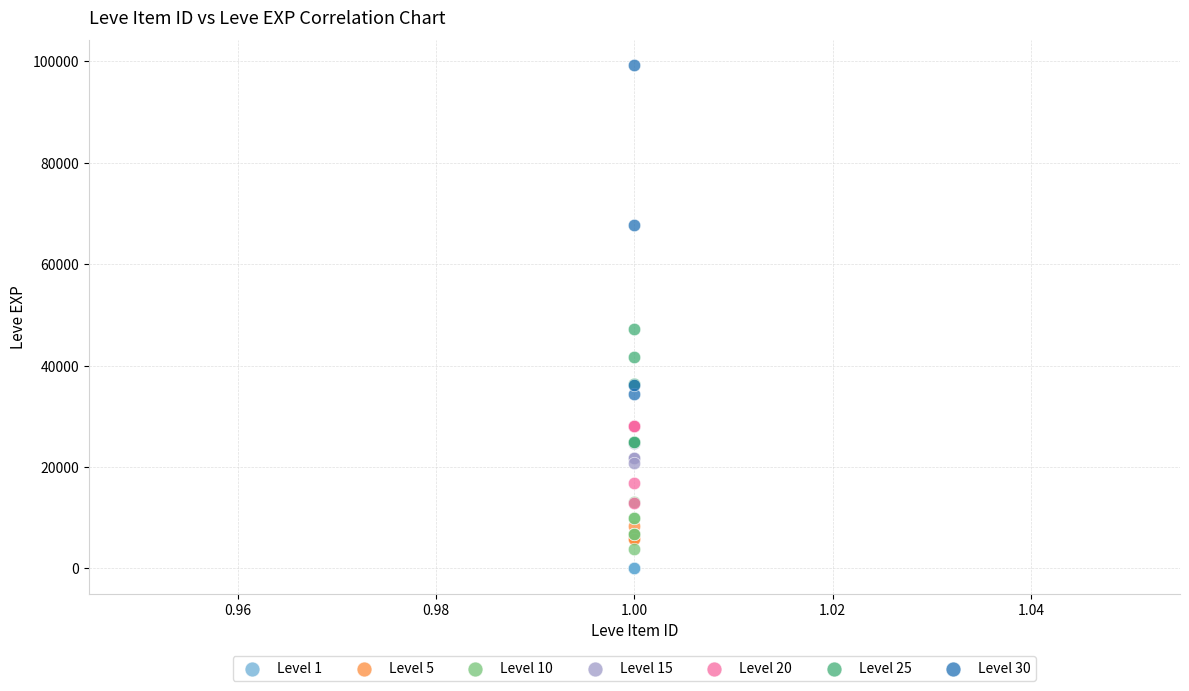

Which series has the largest Y range (max minus min)?

Level 30